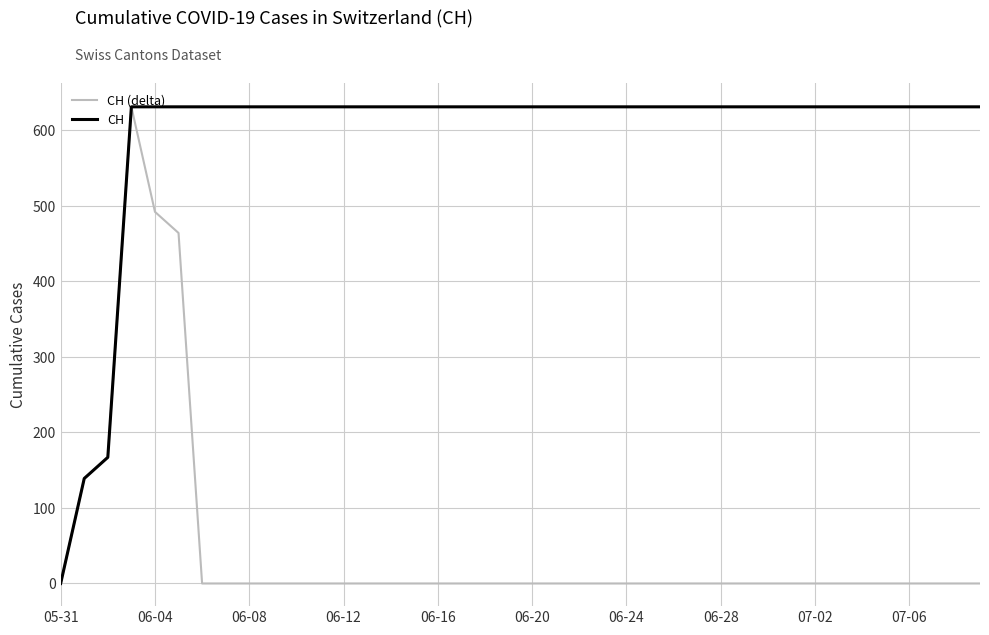

Which series has the largest total across all categories?

CH